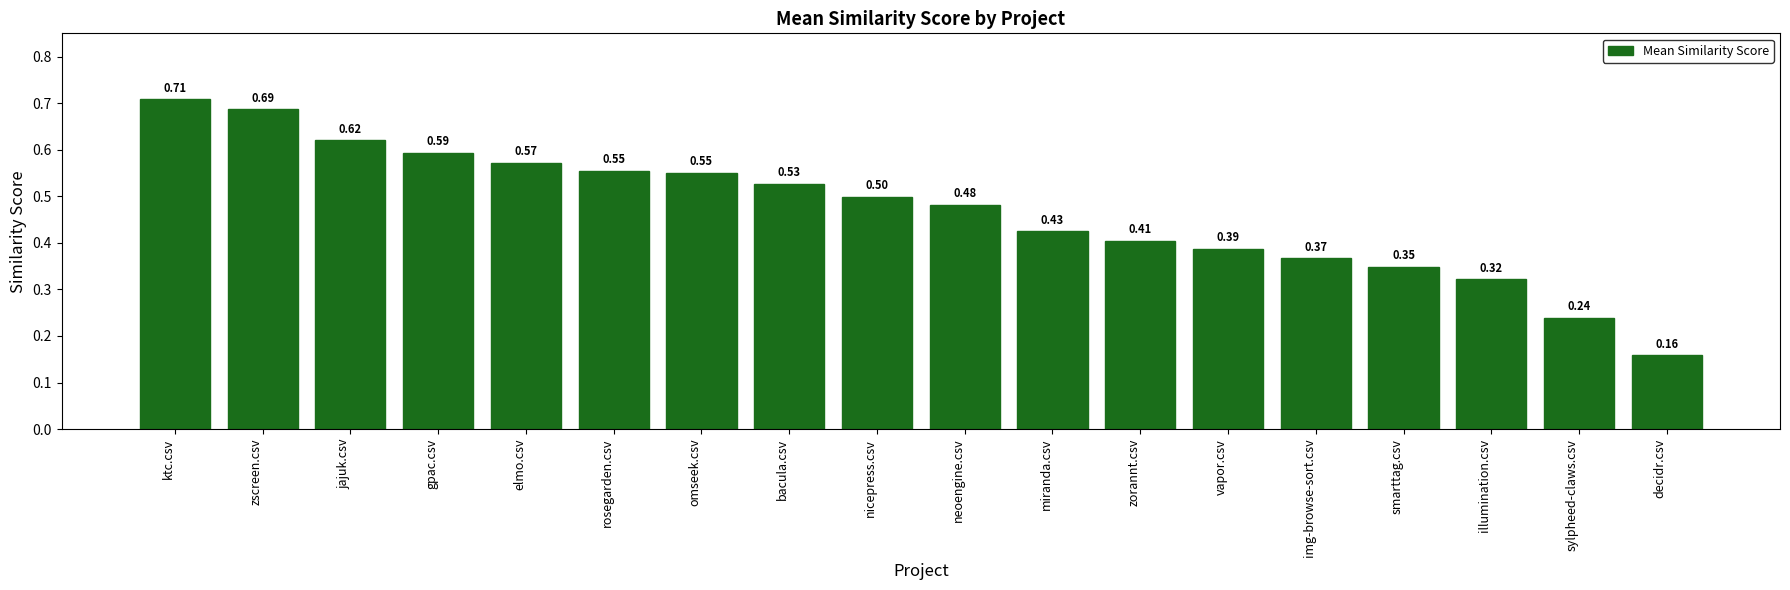

How many bars are there in total?

18